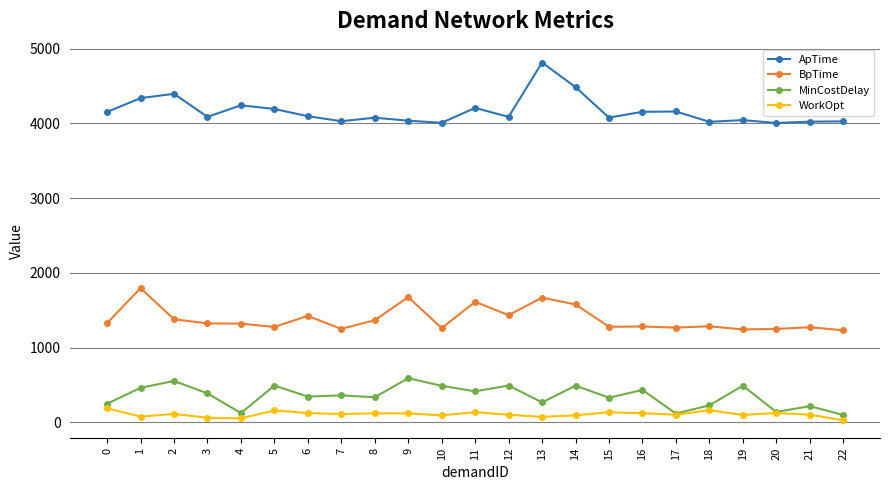

At how many categories does at least one series exceed 243?

23